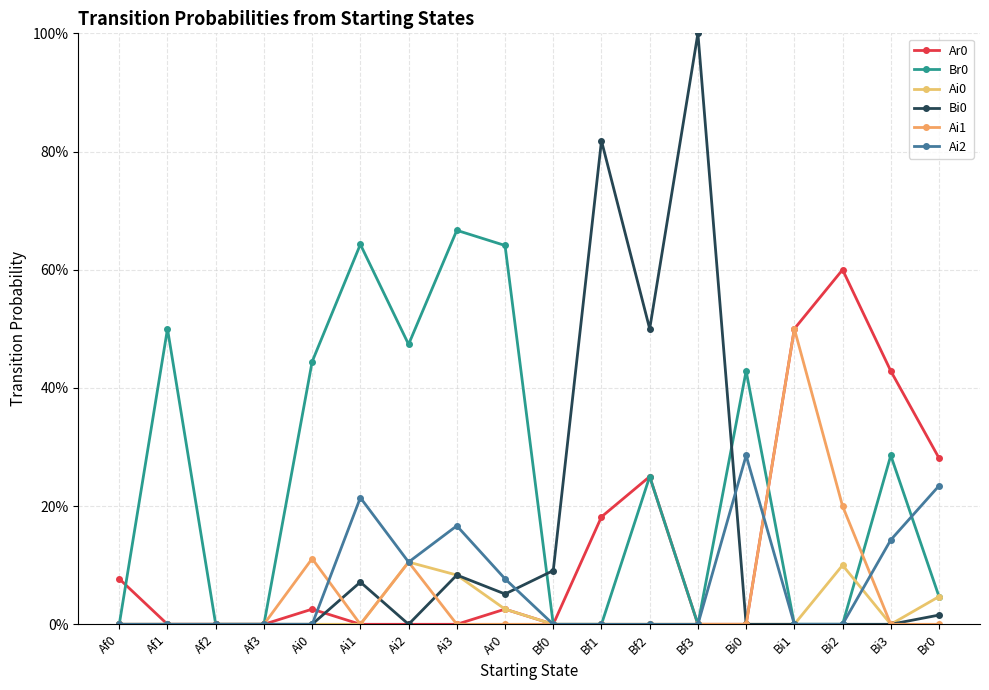

Where is the first local minimum for Bi0?

Ai2